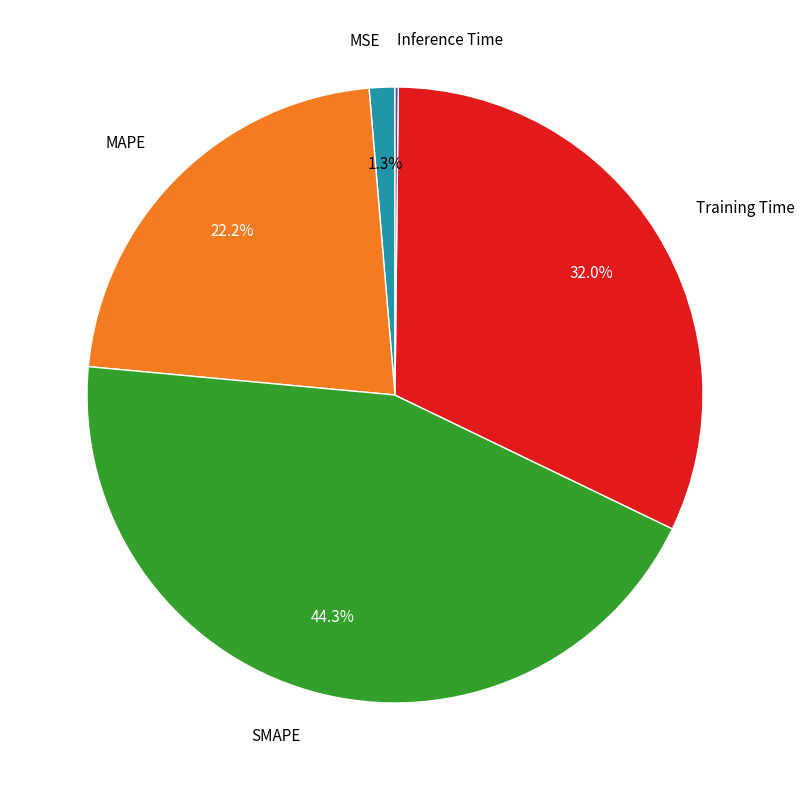

Is it true that MAPE is 22% of the pie?

True